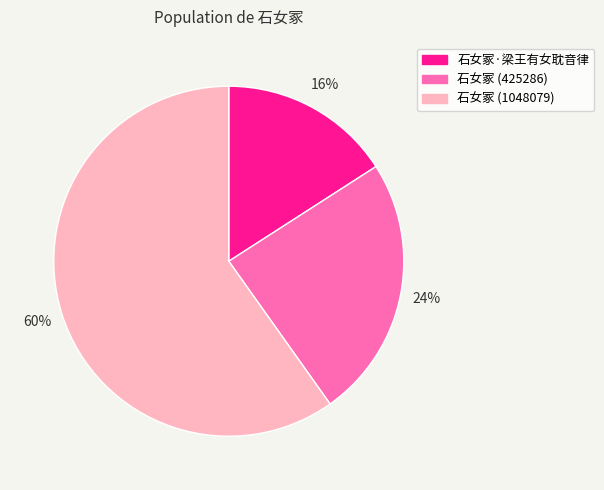

Does 石女冢·梁王有女耽音律 account for over 50% of the chart?

No